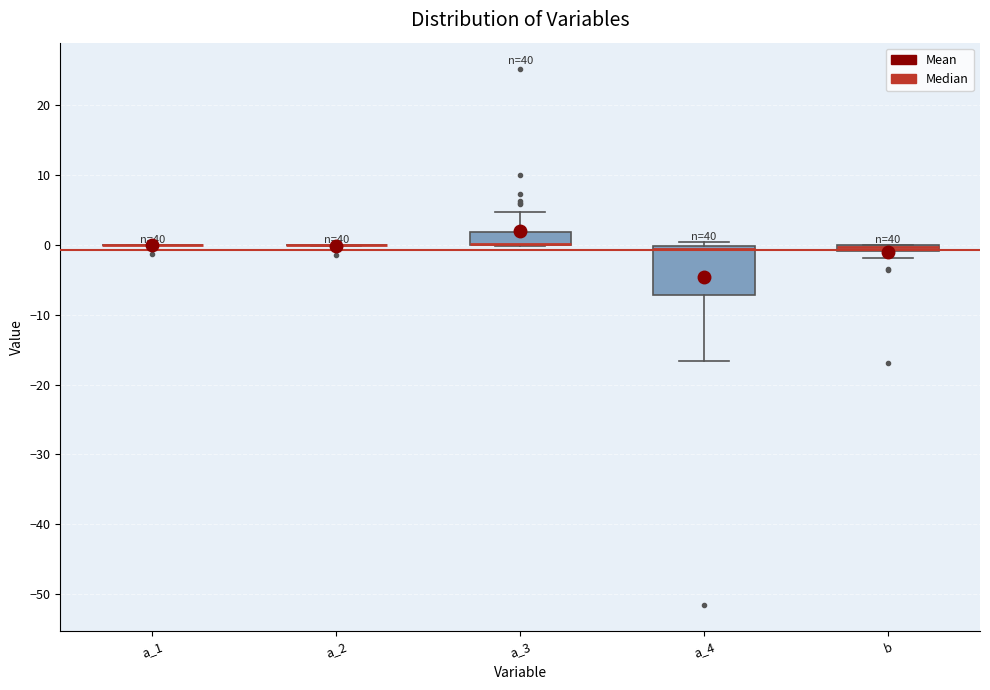

Where is the upper edge of the box for b on the y-axis? The values are not printed on the chart, so give them approximately, as read against the axis.

0